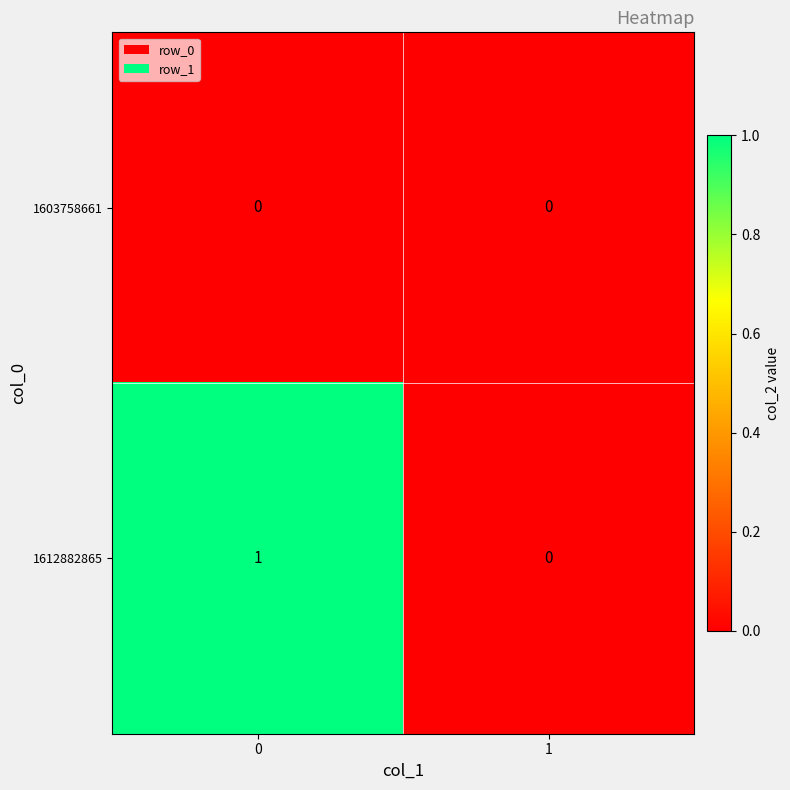

Is the value of 1612882865 at 0 greater than the value of 1603758661 at 0?

Yes